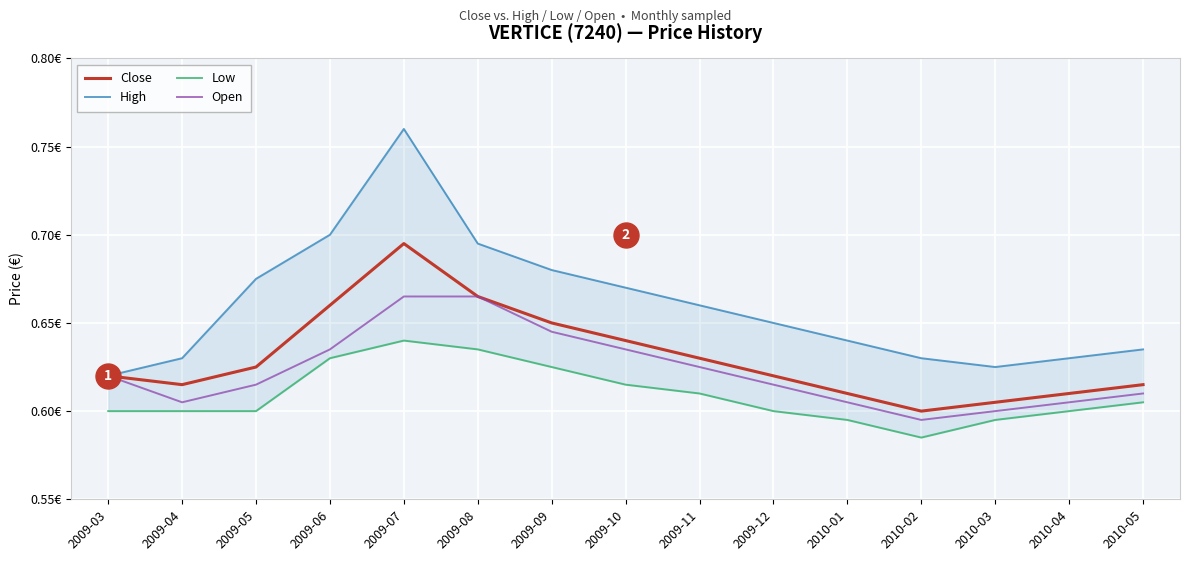

At which category does Close reach its first local valley?

2009-04